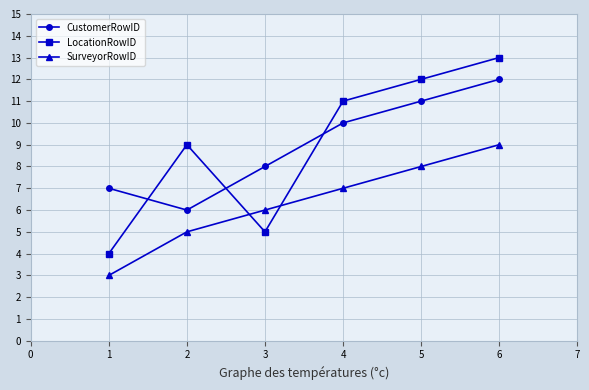

The value of CustomerRowID at 3 is 6. True or false?

False